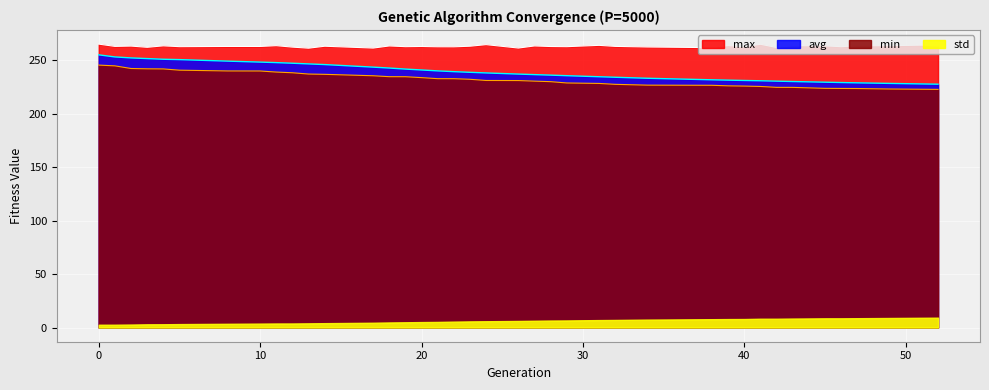

Which series has the widest spread of values?

avg